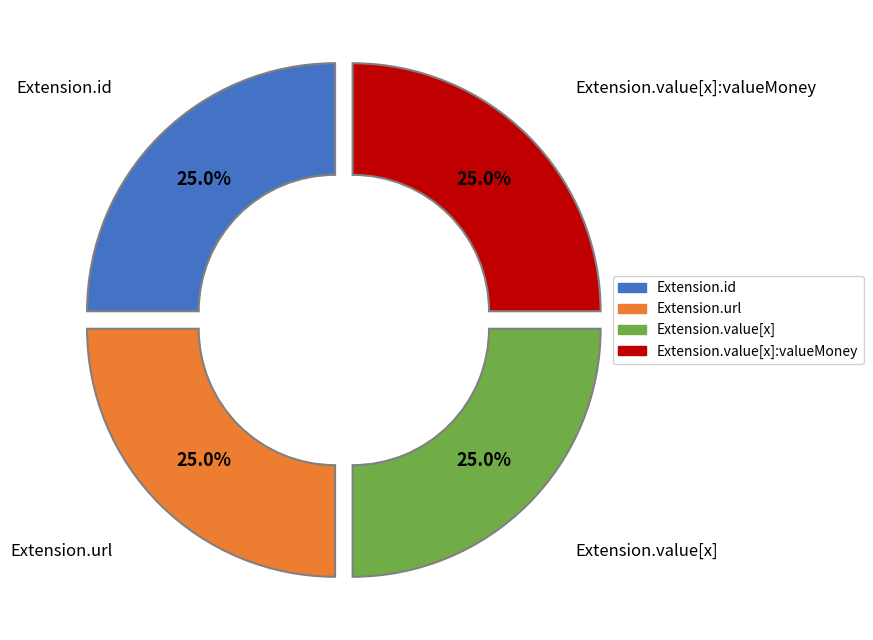

Does any single category account for the majority?

No